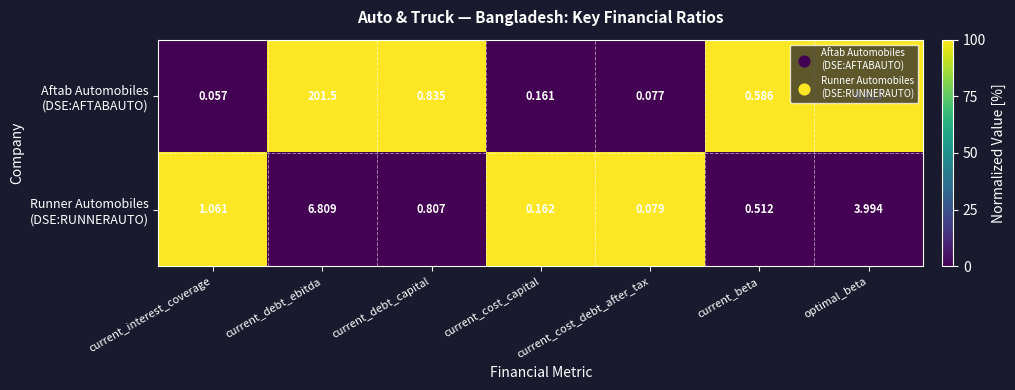

Which label corresponds to the smallest value in the chart?

current_interest_coverage